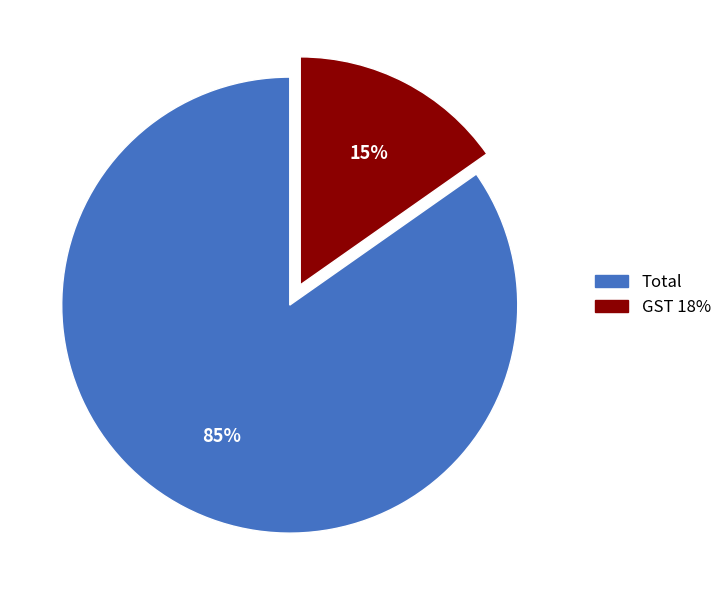

Combined, do Total and GST 18% account for over 50%?

Yes